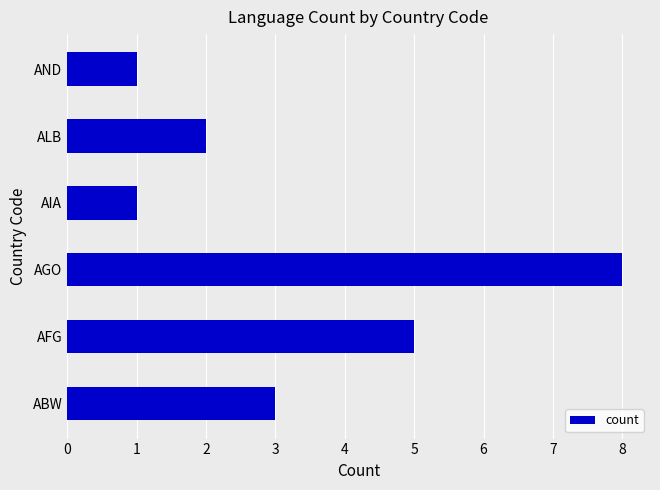

How many series are shown in this chart?

1